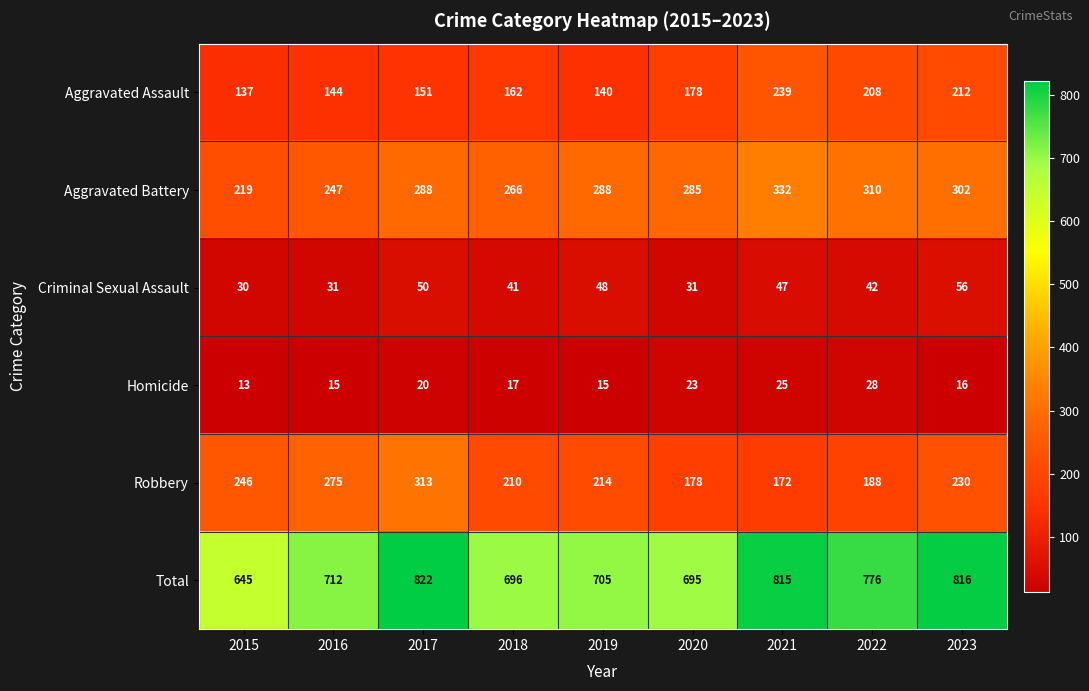

What is the difference between the second highest and minimum values in the Total series?

171